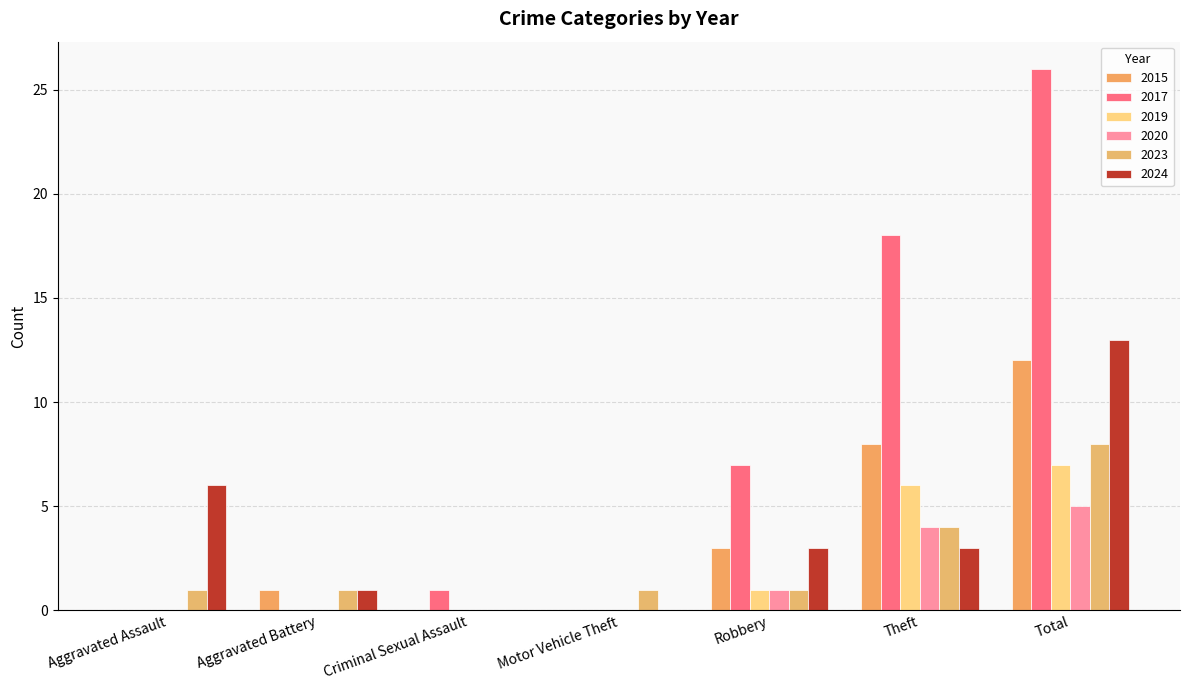

Reading left to right, list all the values displayed in this chart.

2015: Aggravated Assault=0	Aggravated Battery=1	Criminal Sexual Assault=0	Motor Vehicle Theft=0	Robbery=3	Theft=8	Total=12
2017: Aggravated Assault=0	Aggravated Battery=0	Criminal Sexual Assault=1	Motor Vehicle Theft=0	Robbery=7	Theft=18	Total=26
2019: Aggravated Assault=0	Aggravated Battery=0	Criminal Sexual Assault=0	Motor Vehicle Theft=0	Robbery=1	Theft=6	Total=7
2020: Aggravated Assault=0	Aggravated Battery=0	Criminal Sexual Assault=0	Motor Vehicle Theft=0	Robbery=1	Theft=4	Total=5
2023: Aggravated Assault=1	Aggravated Battery=1	Criminal Sexual Assault=0	Motor Vehicle Theft=1	Robbery=1	Theft=4	Total=8
2024: Aggravated Assault=6	Aggravated Battery=1	Criminal Sexual Assault=0	Motor Vehicle Theft=0	Robbery=3	Theft=3	Total=13